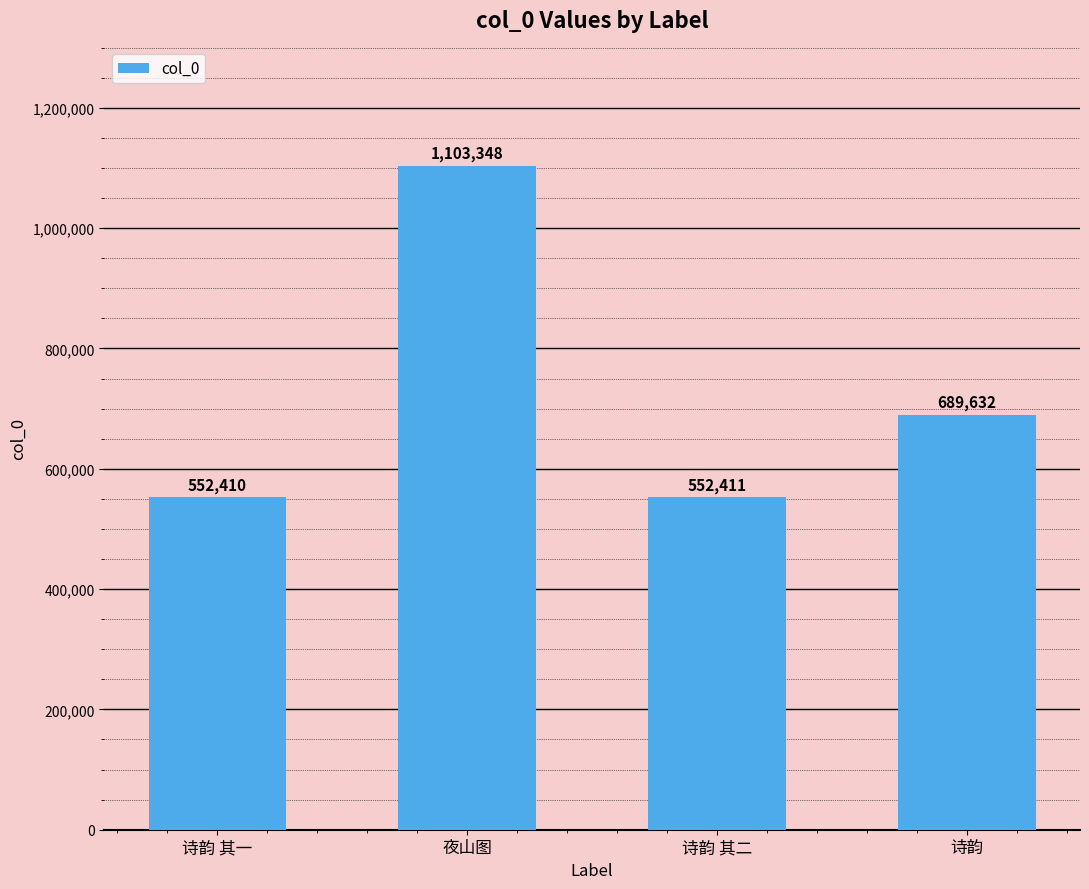

How many series are shown in this chart?

1